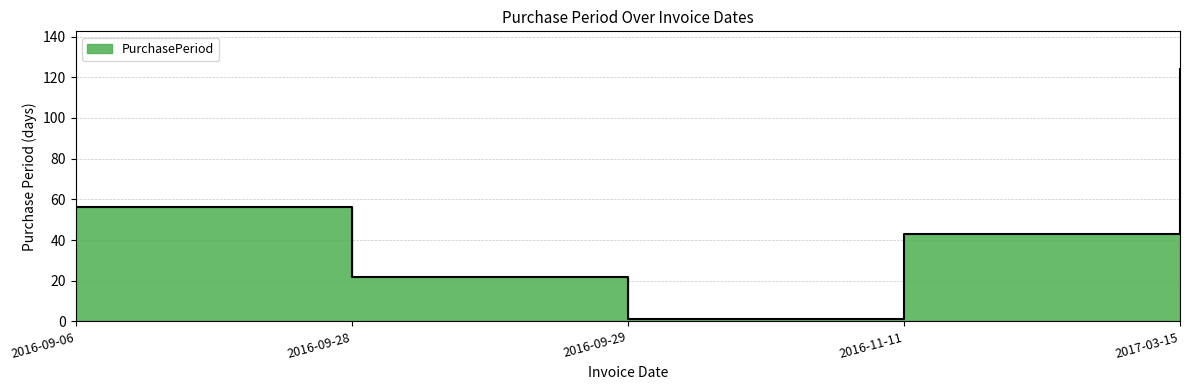

What position from the left is 2017-03-15?

5